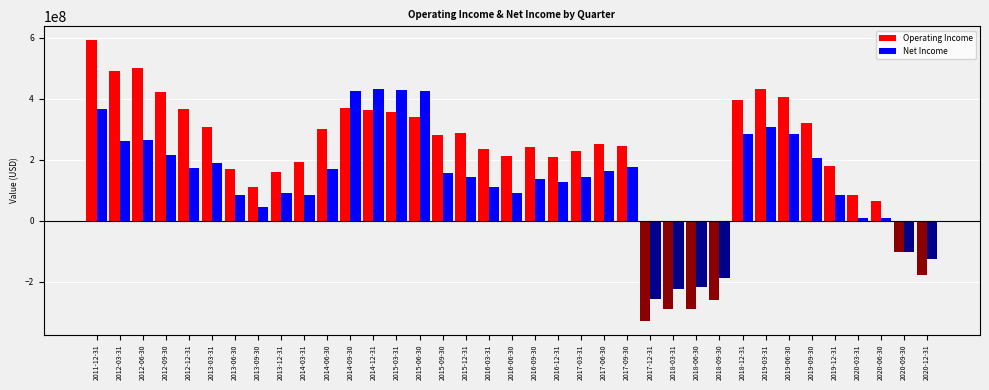

What is the smallest value displayed?

-328000000